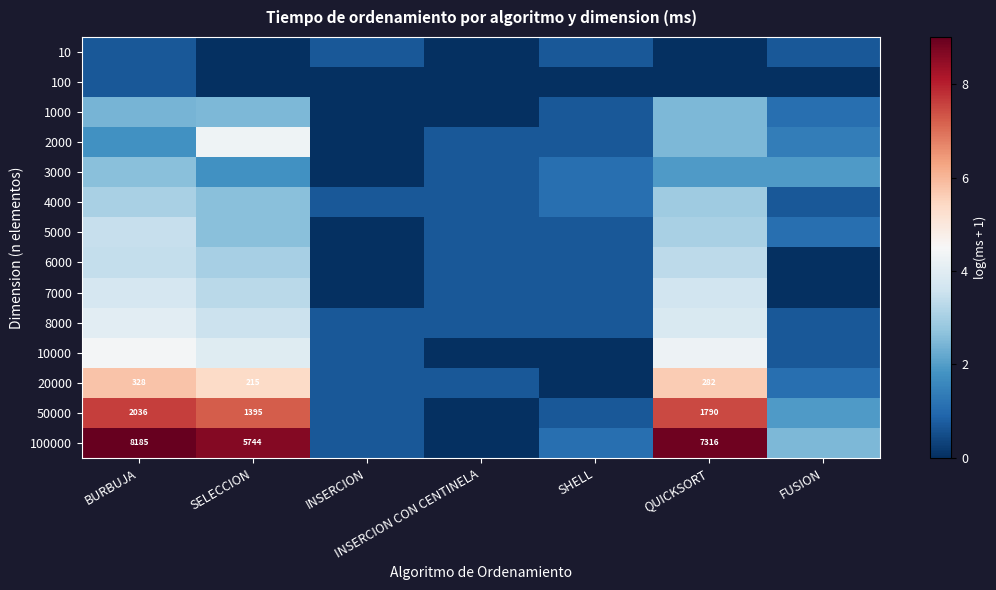

What is the total value across all series at INSERCION?

4.9